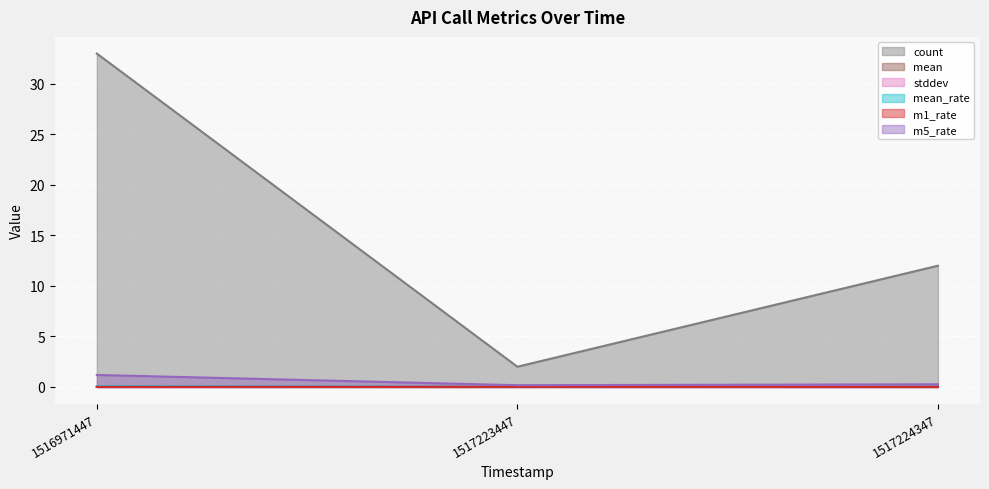

Which series changed the most between 1516971447 and 1517224347?

count